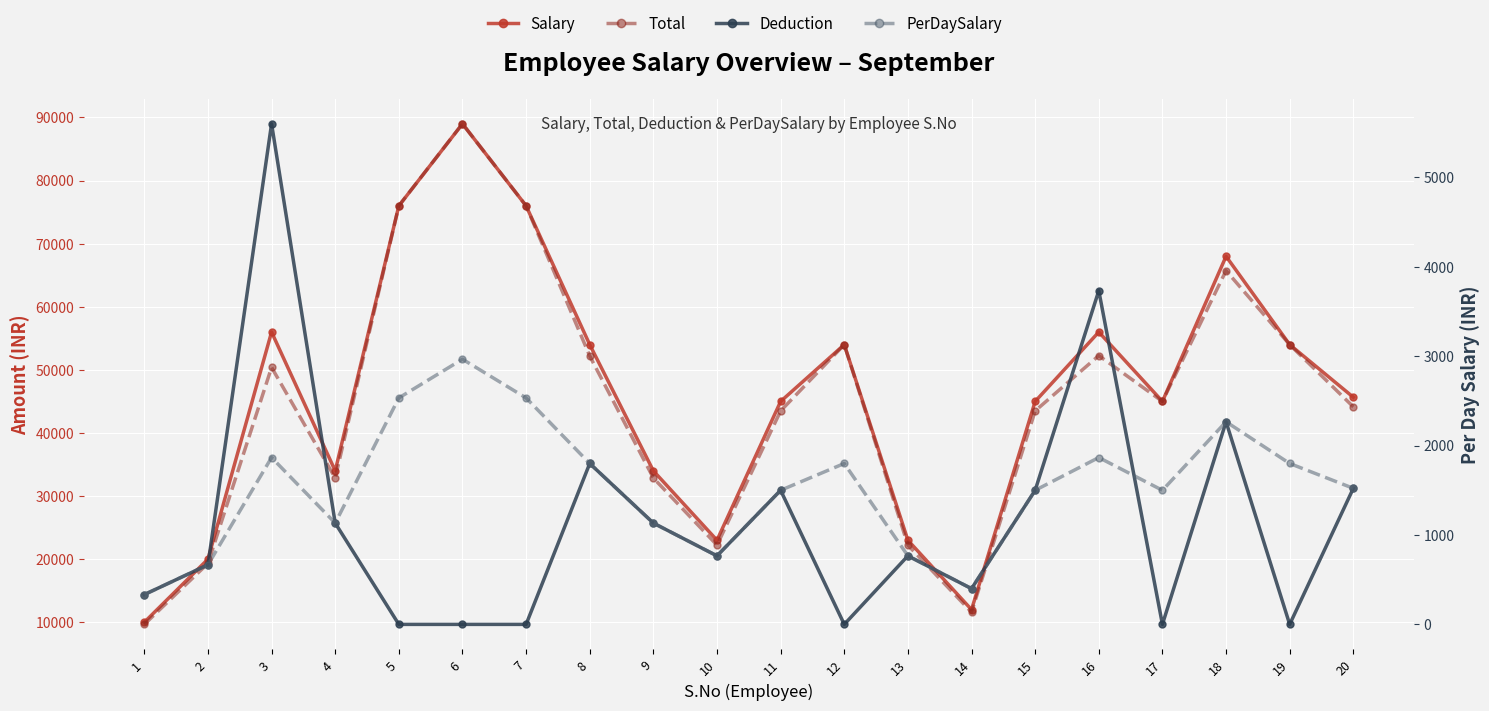

At which label does Salary reach its peak?

6